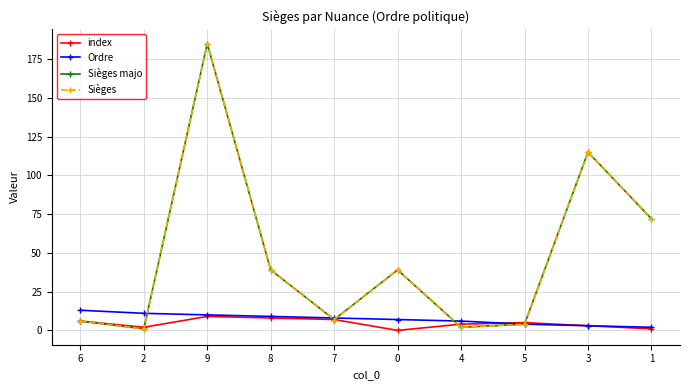

The Sièges series shows 1 at 2. True or false?

True